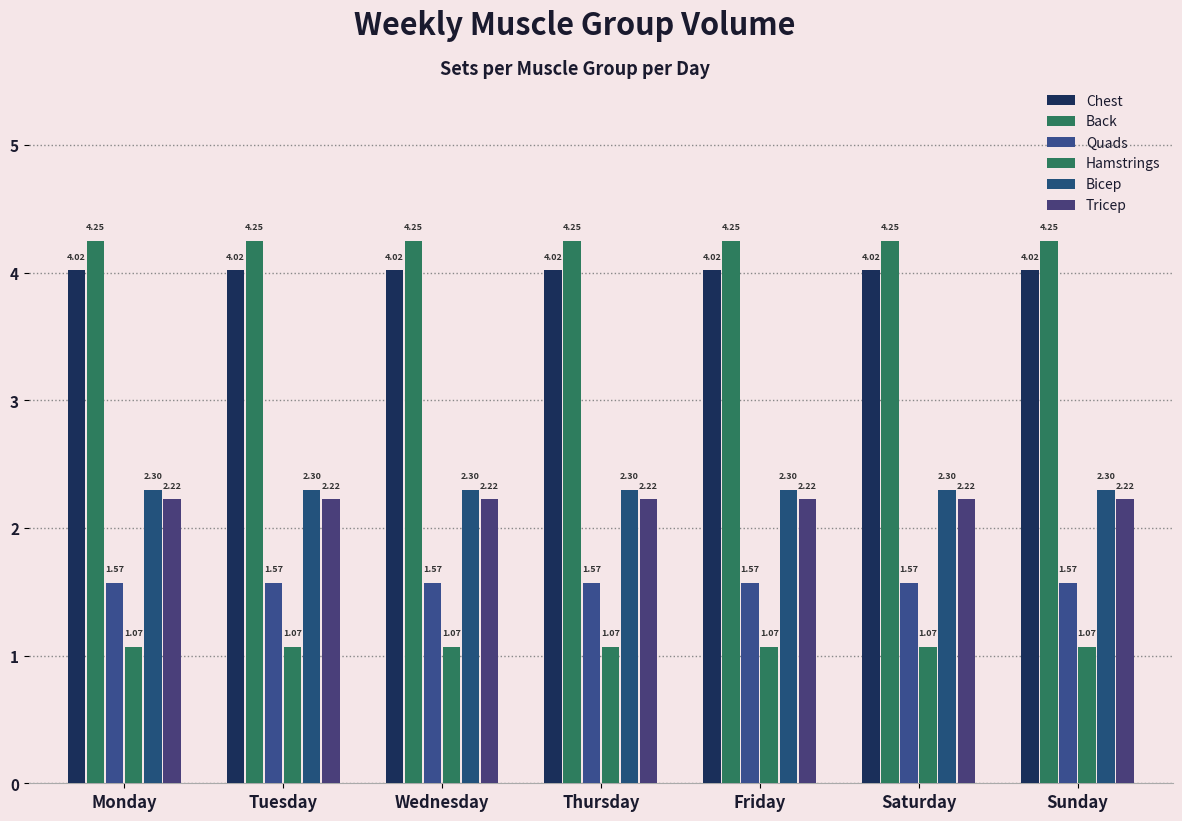

Are the bars grouped side by side (vs. stacked)?

Yes